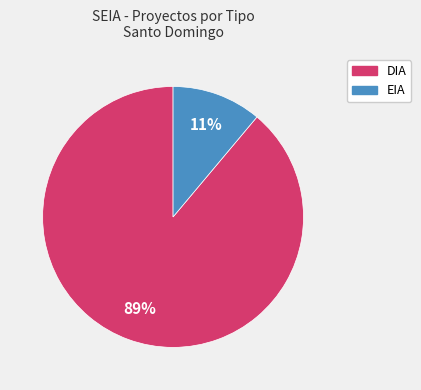

How many segments does this pie chart have?

2